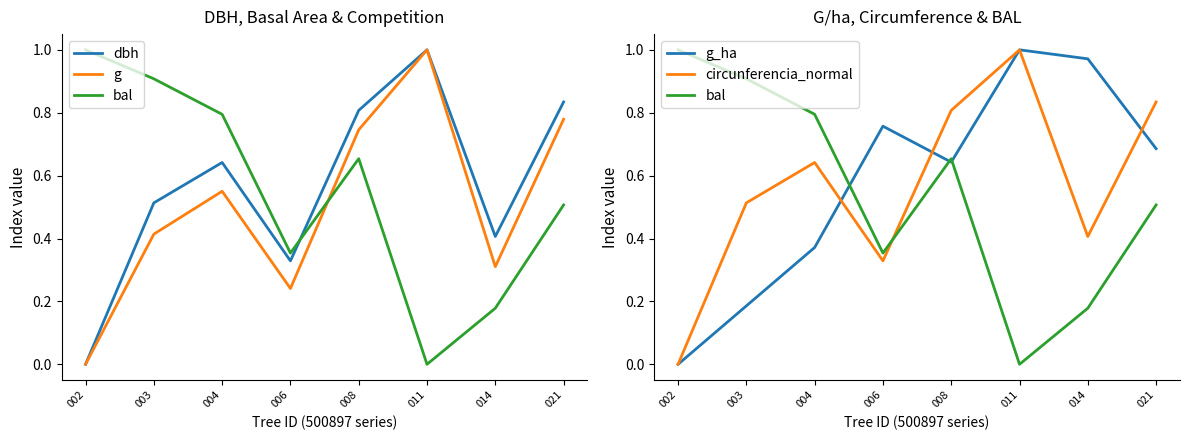

List the series in order of their peak value, highest first.

dbh, g, bal, g_ha, circunferencia_normal